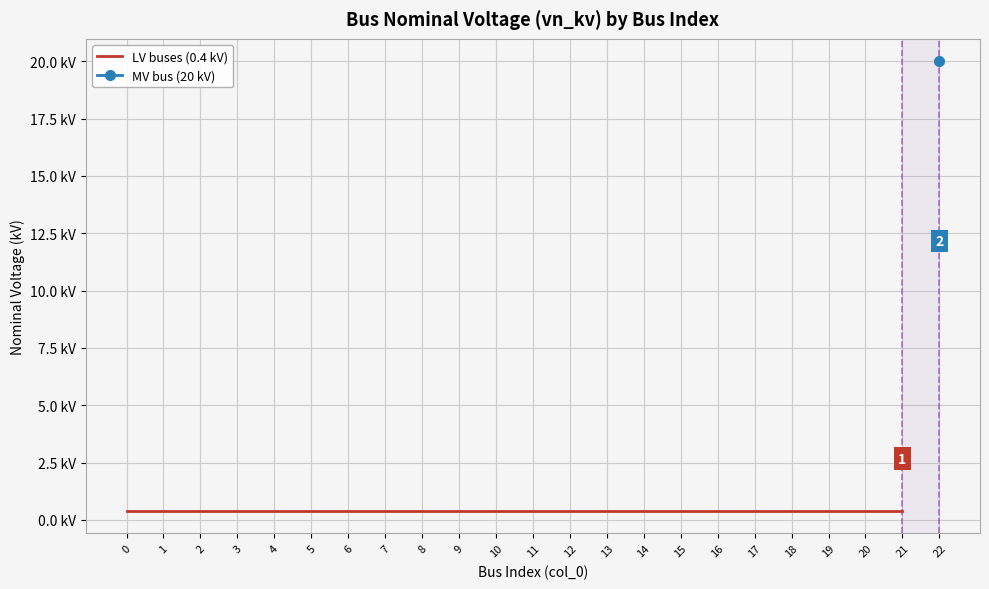

The value at 3 is 0.4. True or false?

True